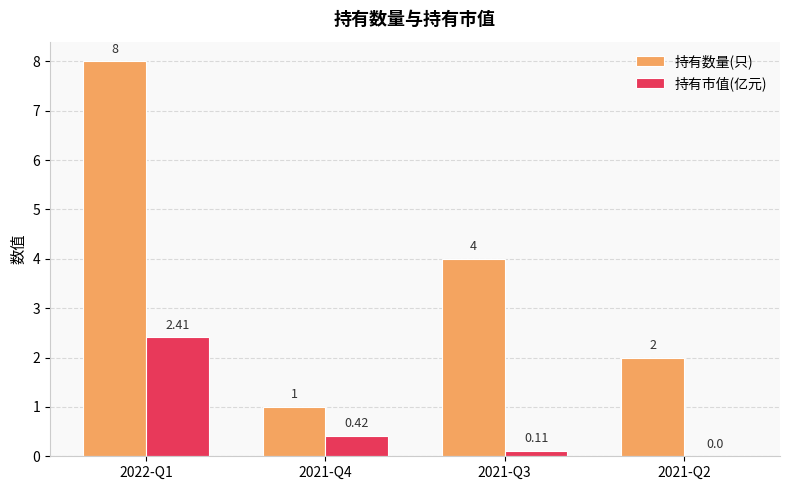

Read the 持有数量(只) value at 2021-Q3.

4.0